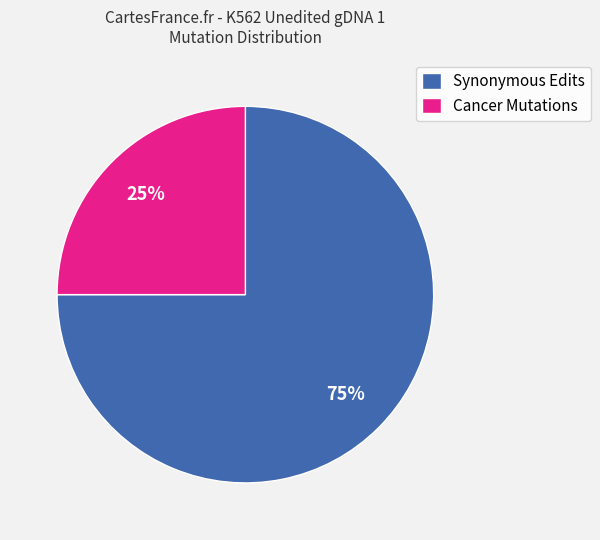

To the nearest percent, what is the difference between the largest and smallest slice percentages?

50%